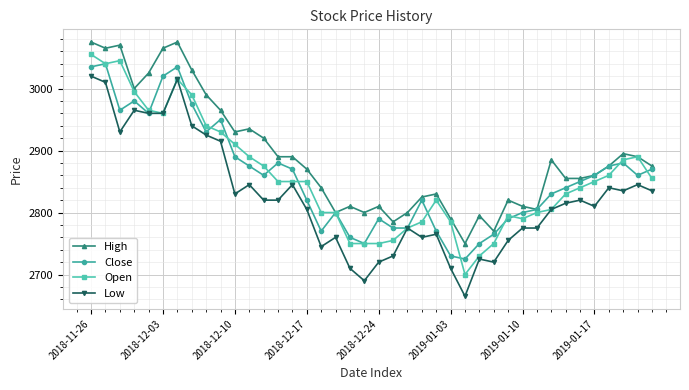

What are all the series names shown in the legend?

High, Close, Open, Low